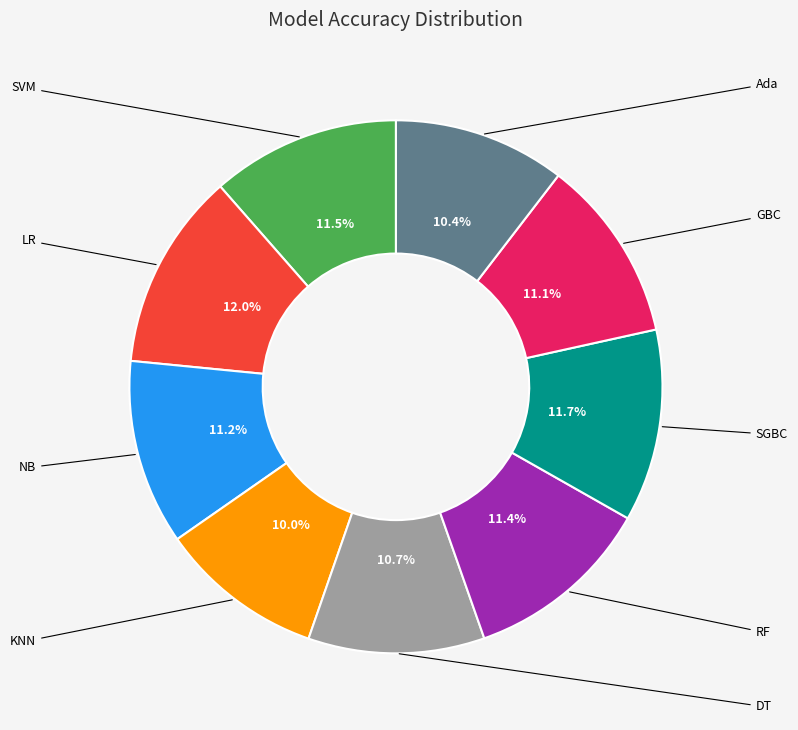

Is there any slice that represents more than half of the pie?

No